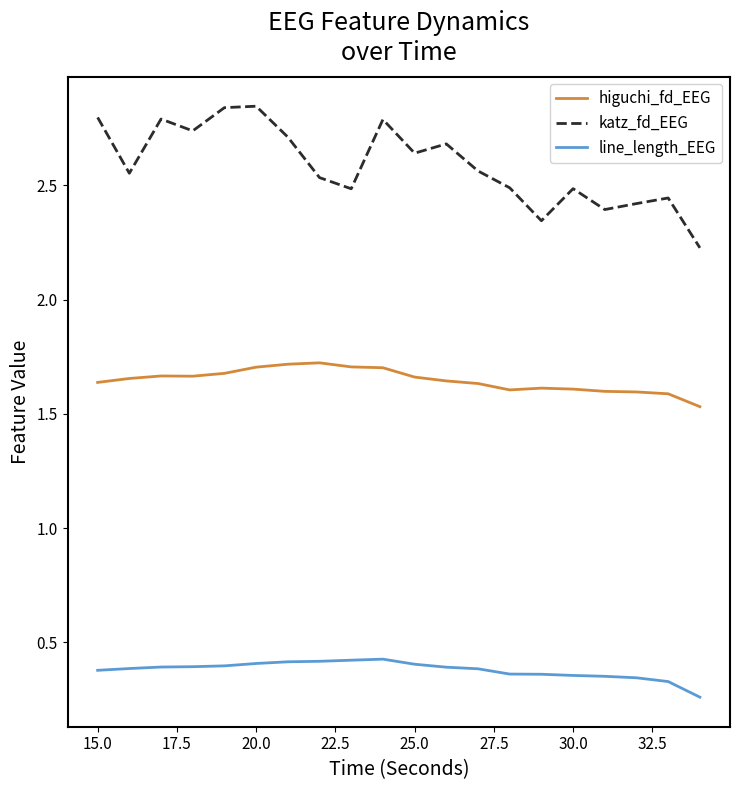

Which series has the largest total across all categories?

katz_fd_EEG